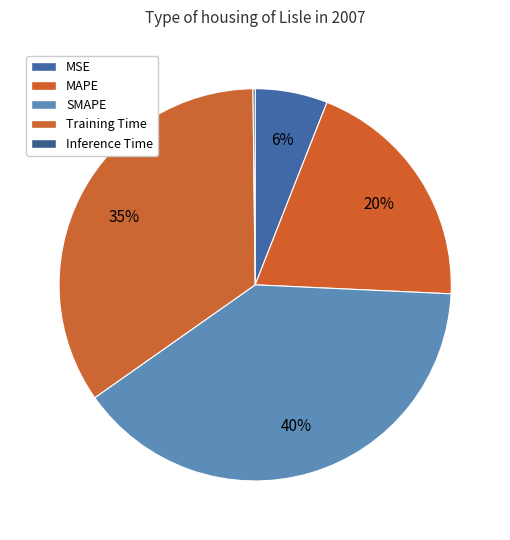

To the nearest percent, what is the combined percentage of MAPE and Inference Time?

20%